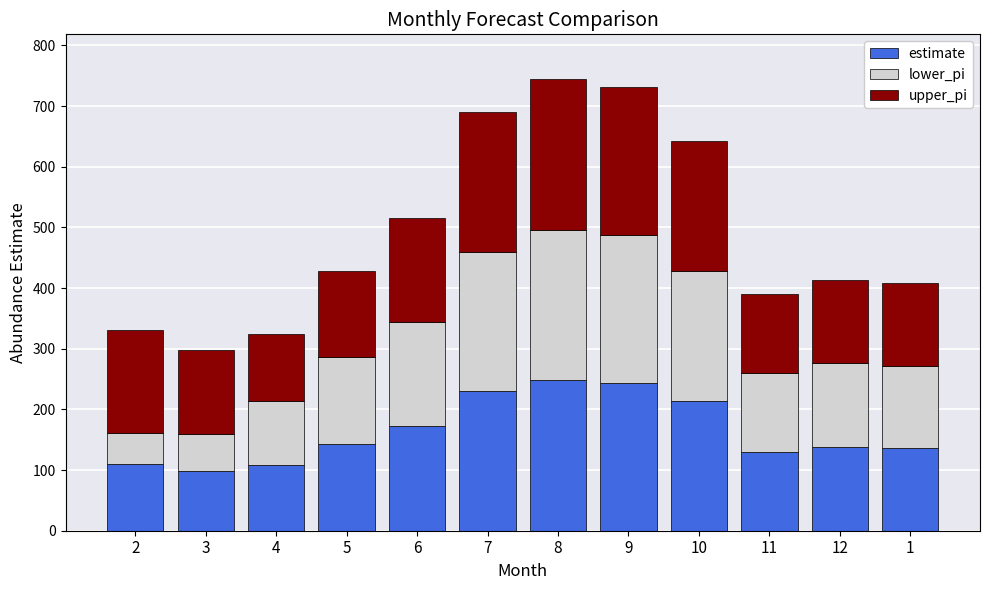

What is the maximum value for estimate?

248.0